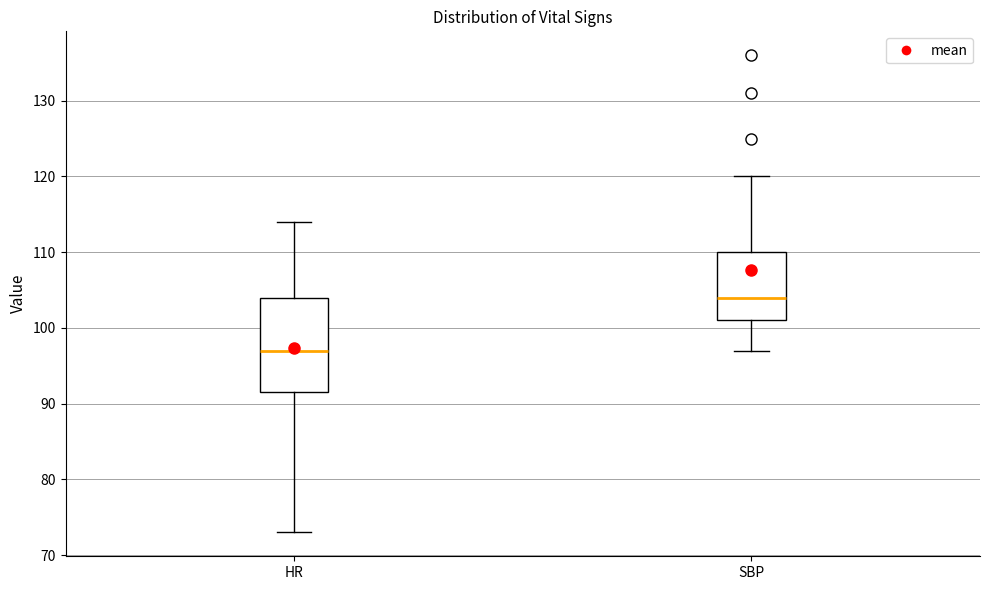

Which box's median line is the lowest?

HR